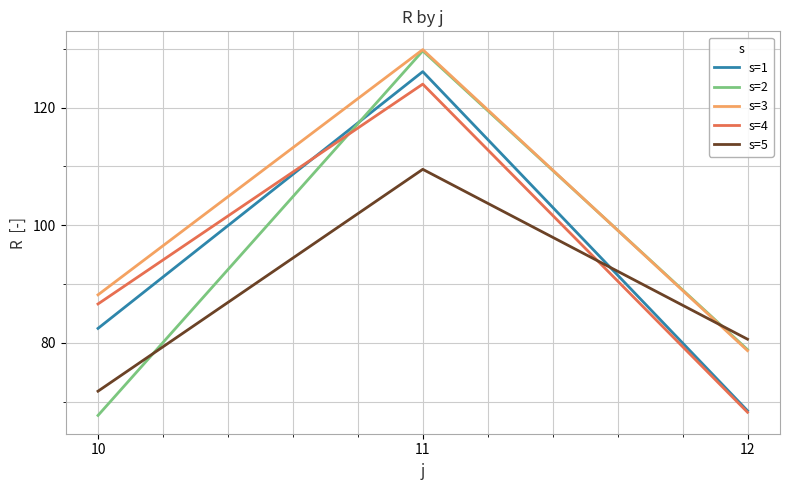

Is it true that s=5 equals 151.0 at 11?

False